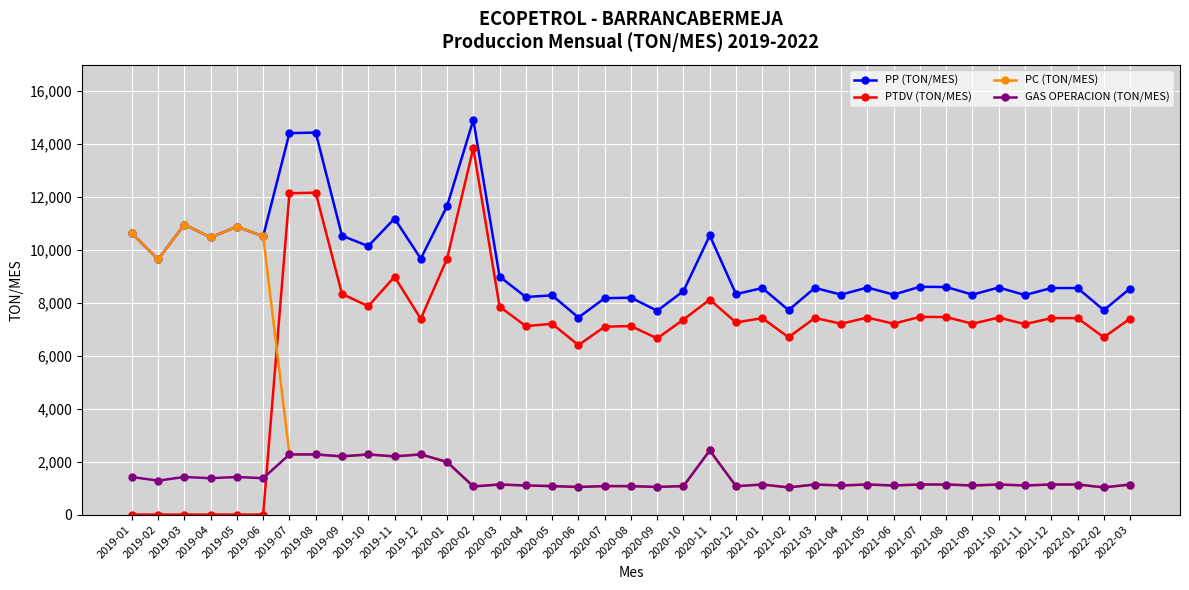

At how many categories does at least one series exceed 5874?

39